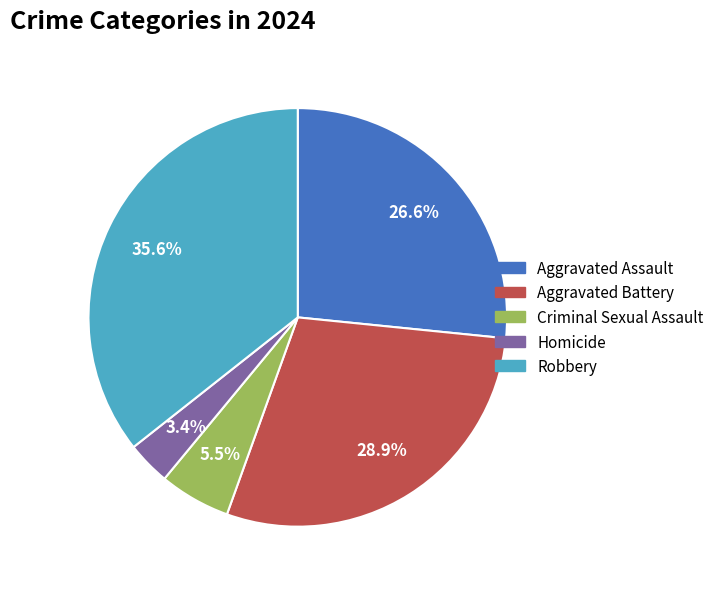

Which slice is the smallest?

Homicide